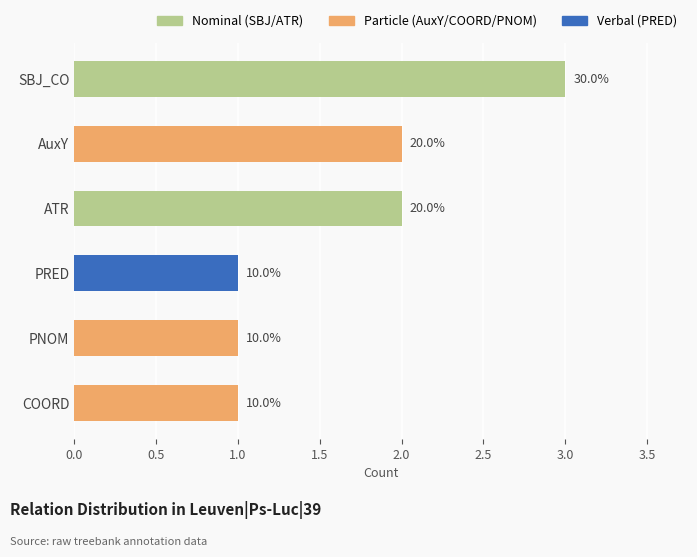

At which label is the value closest to 2?

AuxY